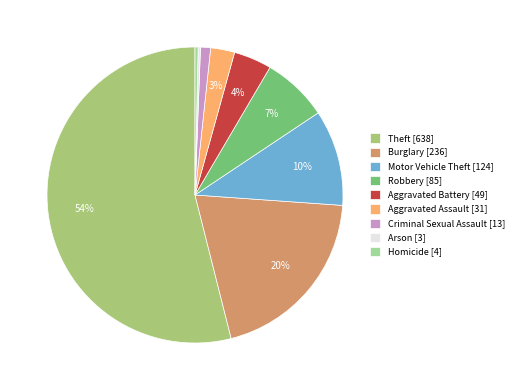

Between Criminal Sexual Assault and Aggravated Battery, which is larger?

Aggravated Battery